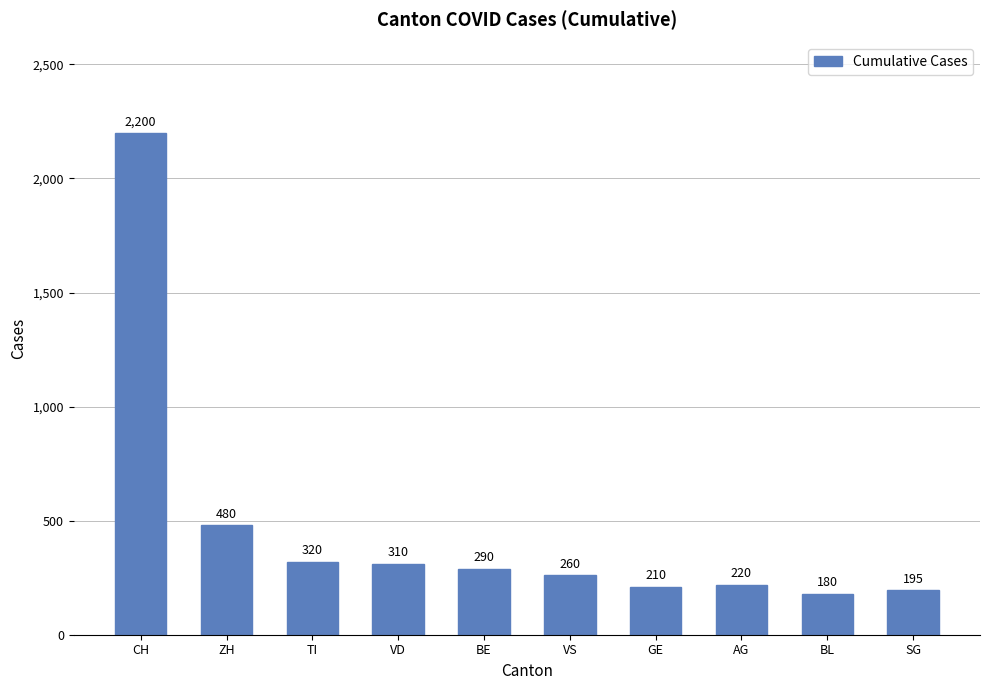

What is the label of the 1st bar from the right?

SG